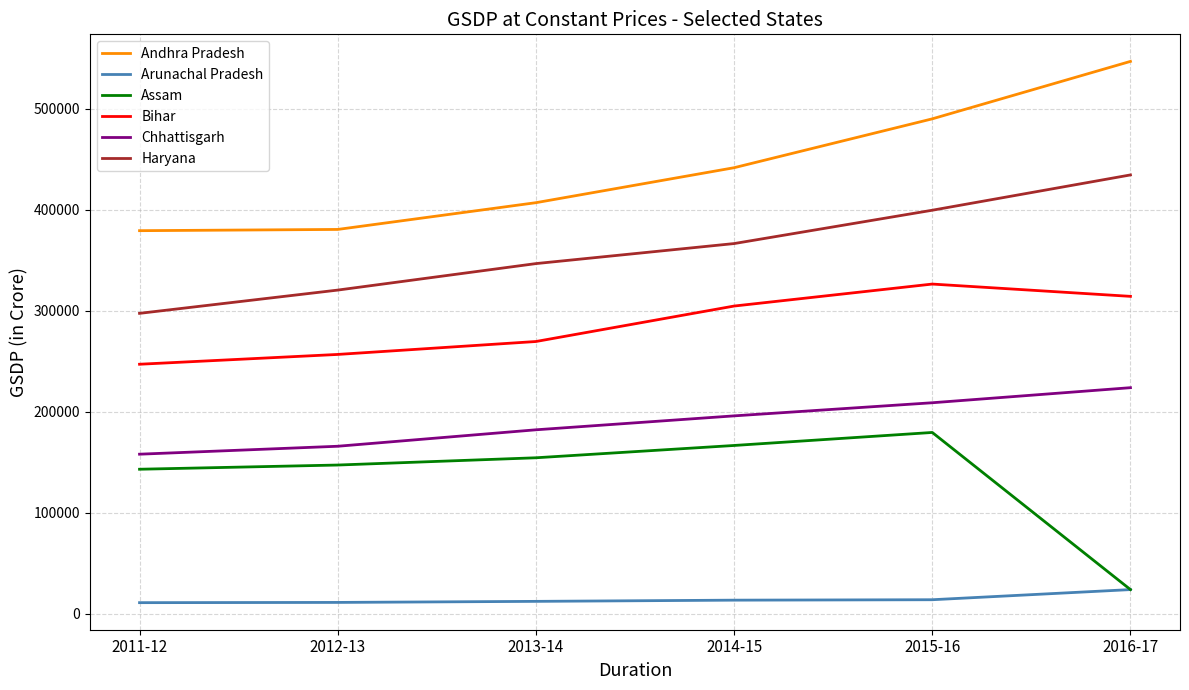

What are all the series names shown in the legend?

Andhra Pradesh, Arunachal Pradesh, Assam, Bihar, Chhattisgarh, Haryana